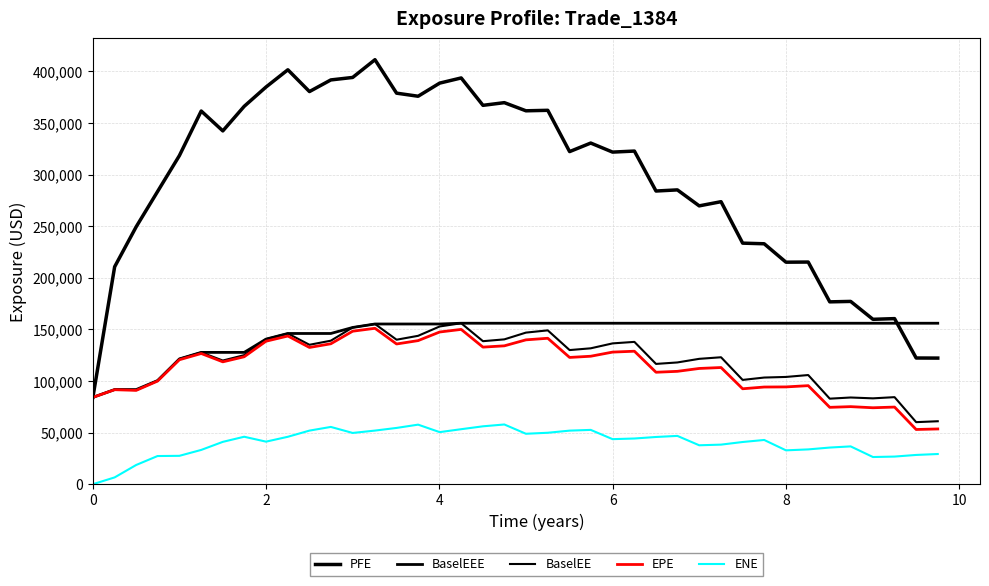

Does the chart display data point markers on the line(s)?

No